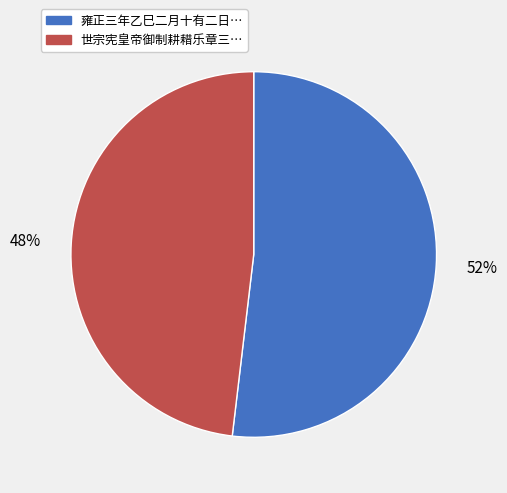

To the nearest percent, what is the average slice percentage?

50%